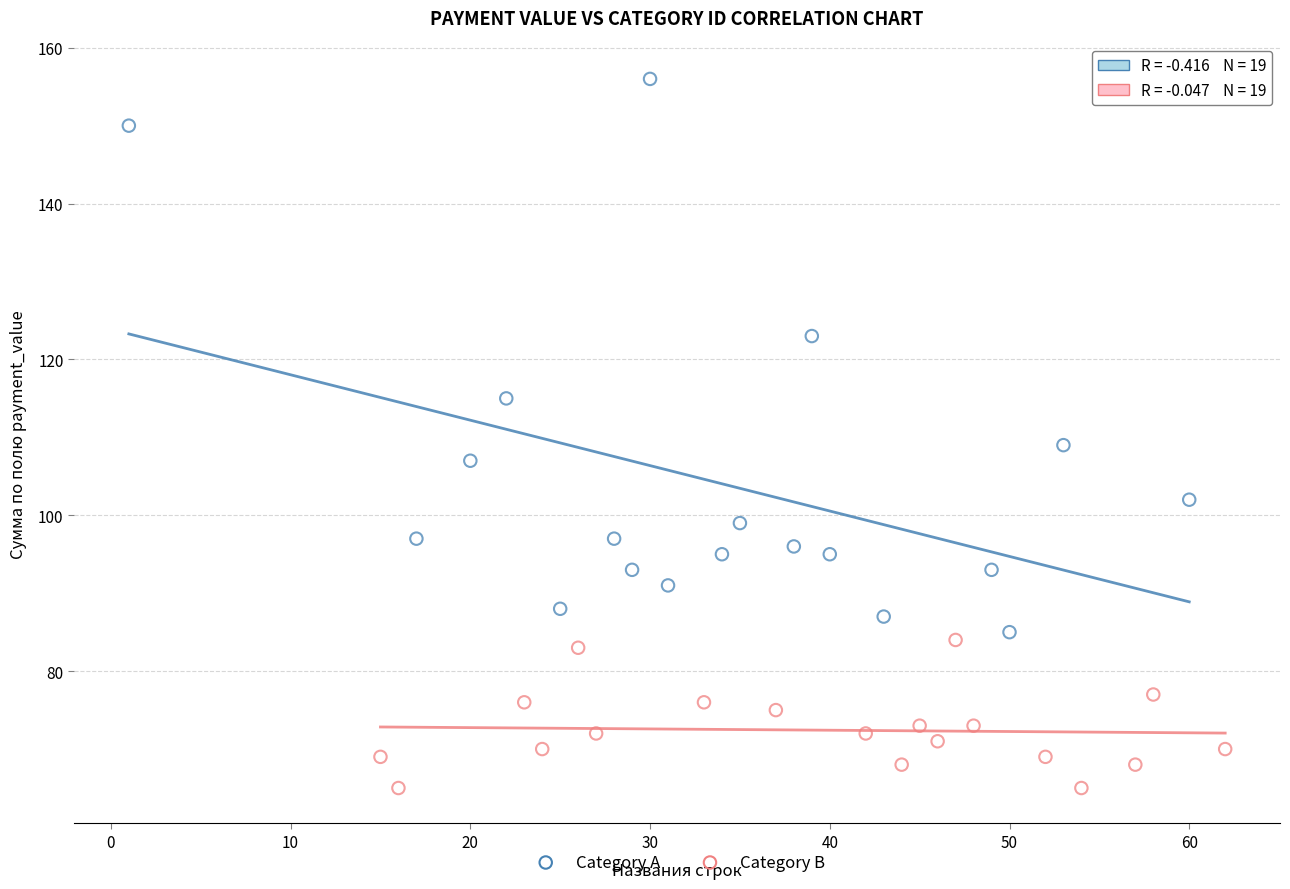

Which series has the largest Y range (max minus min)?

Category A